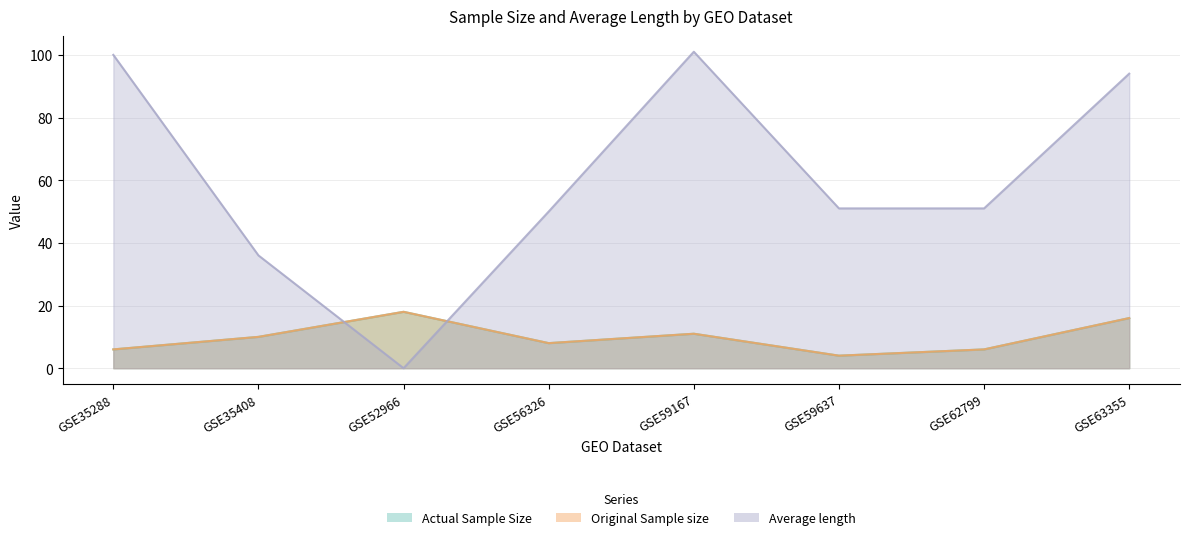

How many values in the Average length series exceed 51?

3